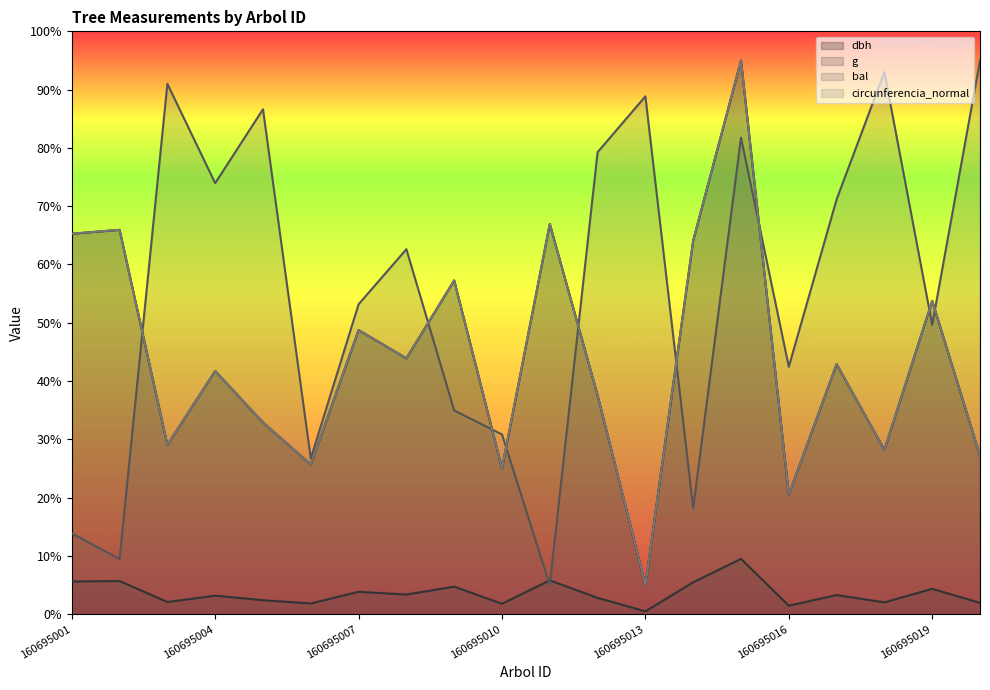

The dbh series shows 53.8 at 160695019. True or false?

True